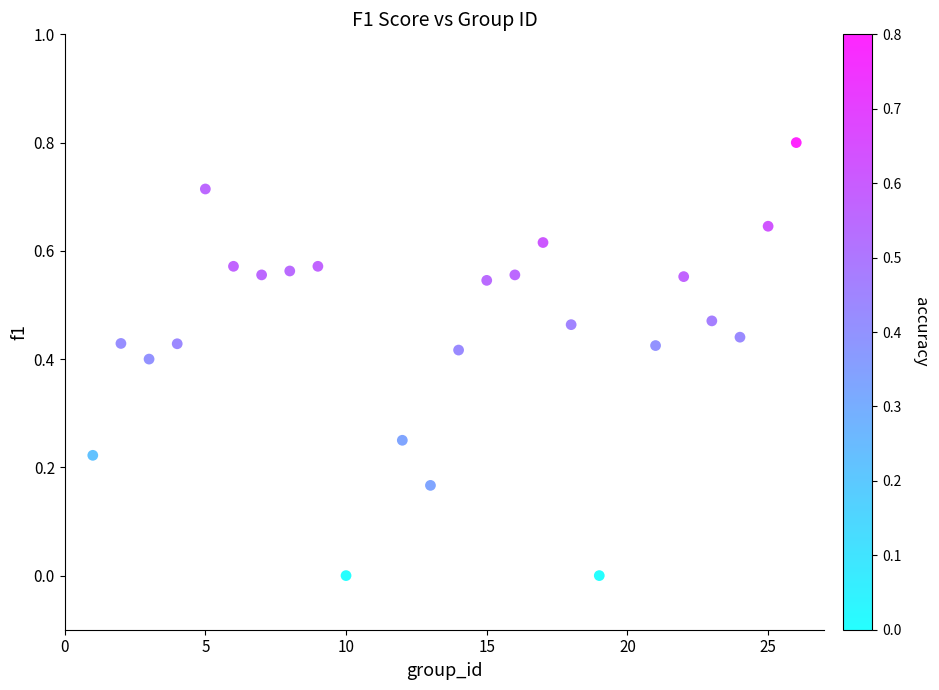

What is the range of Y values (max minus min)?

0.8